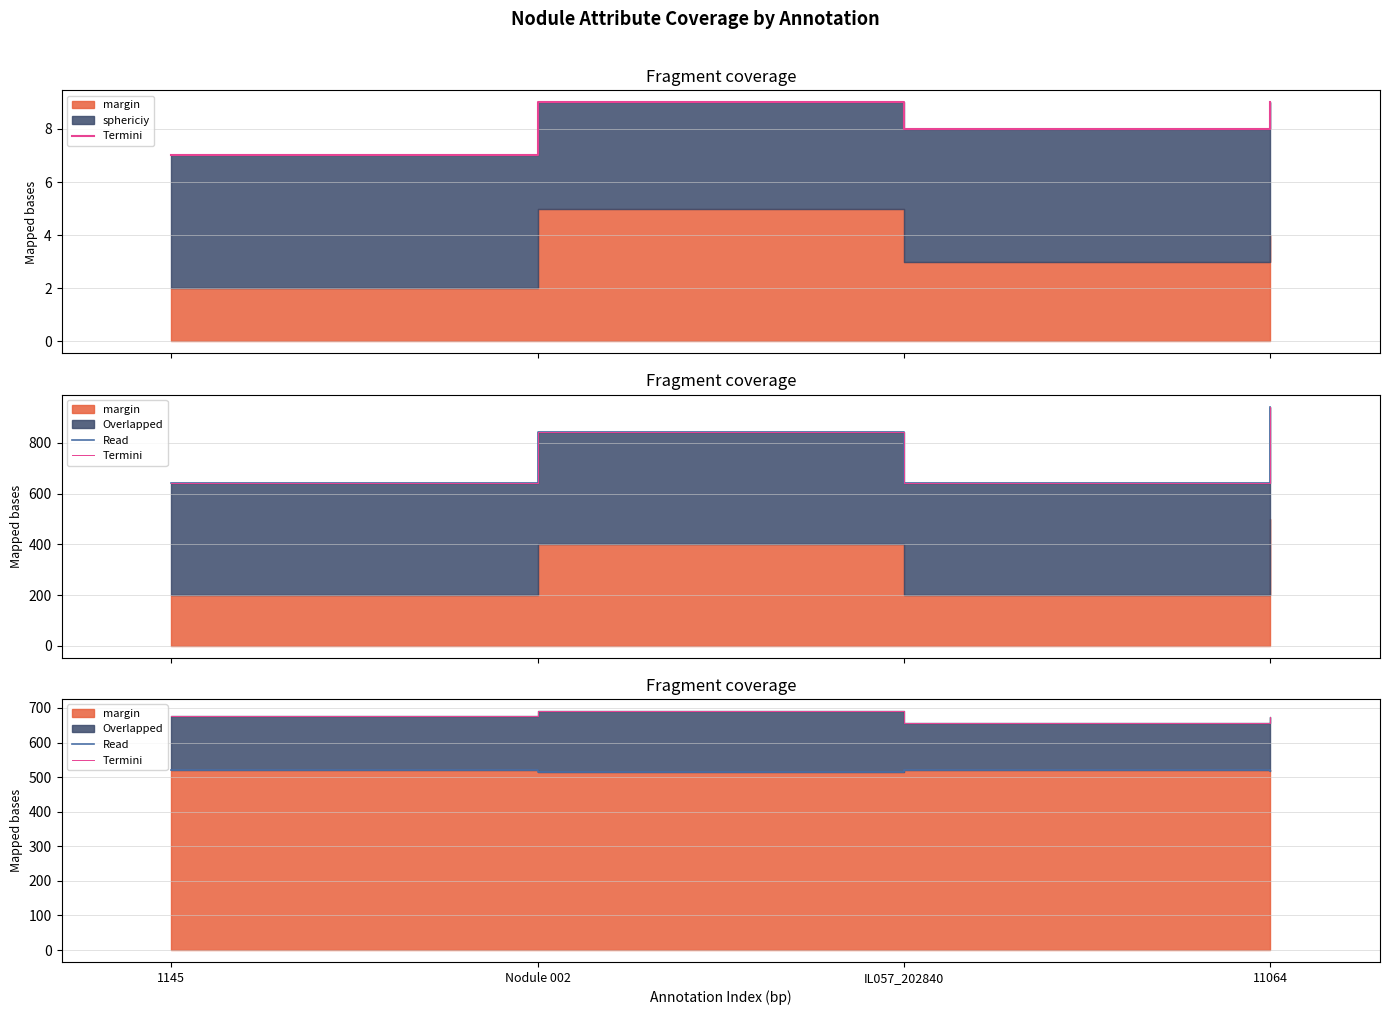

Is the value of Read at IL057_202840 greater than the value of Termini at Nodule 002?

No